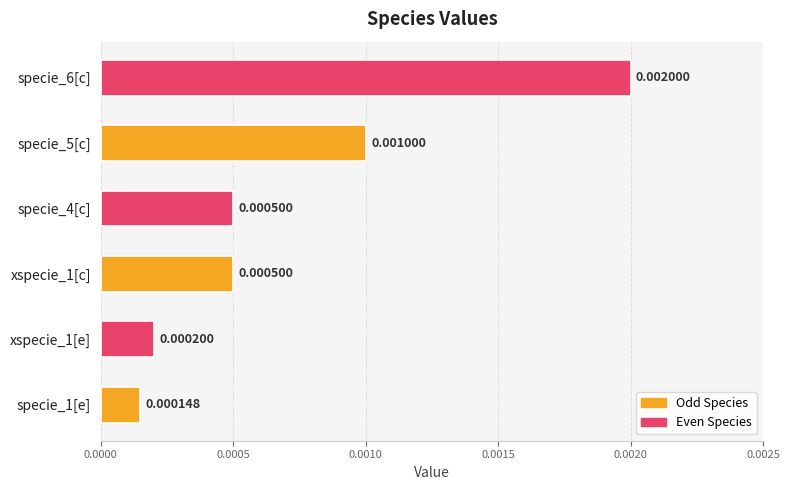

Which has a higher value, specie_6[c] or specie_1[e]?

specie_6[c]